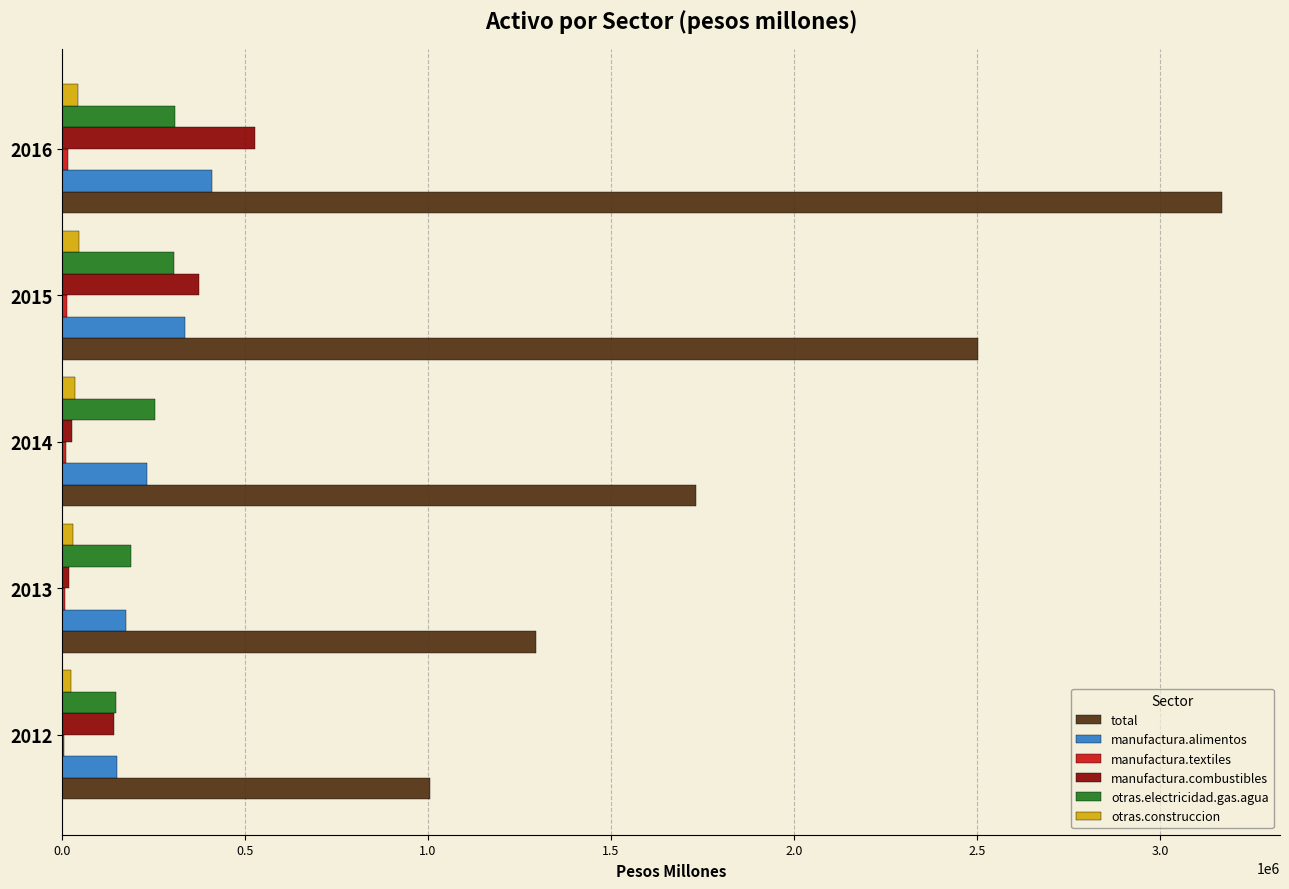

What is the highest value of the manufactura.alimentos series?

409273.0